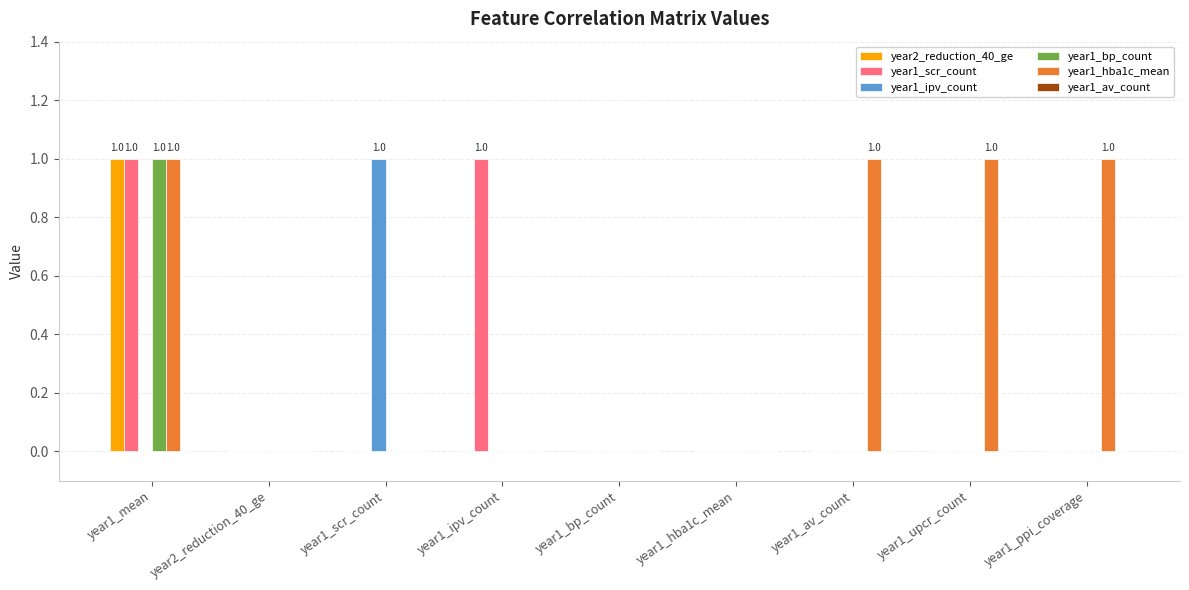

What is the sum of all year1_hba1c_mean values?

4